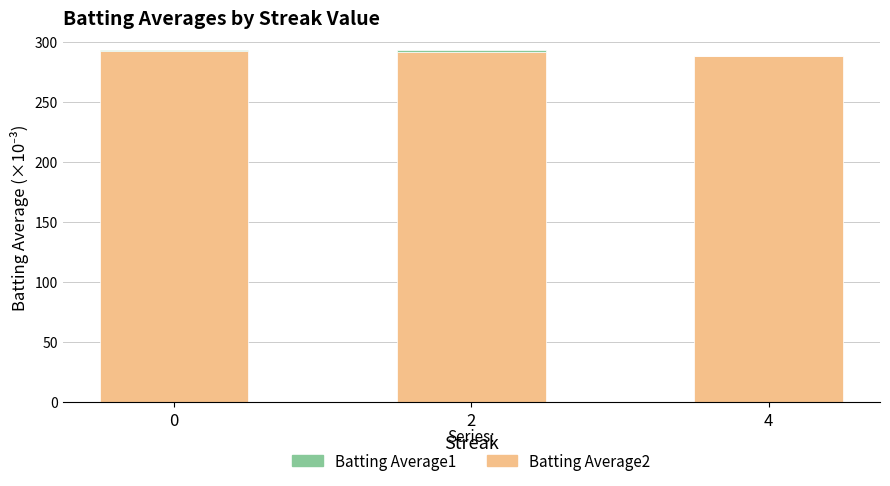

What is the total value across all series at 4?

289.0